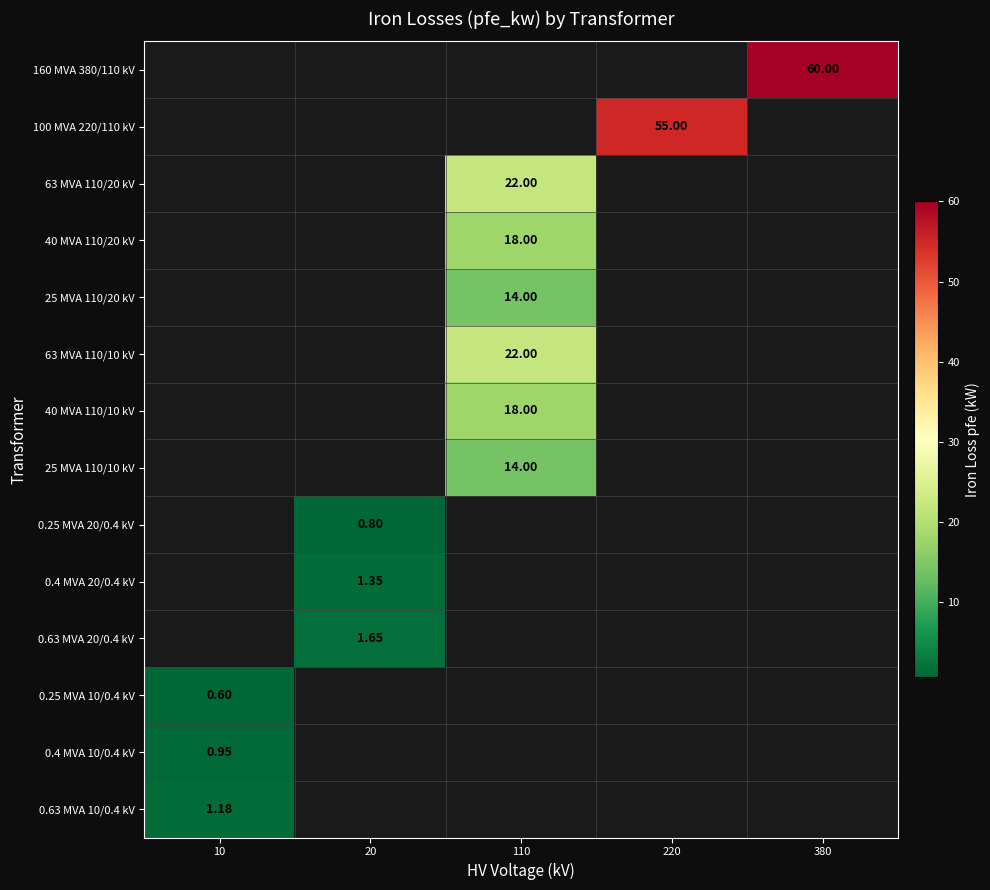

What is the minimum value shown in the chart?

0.6